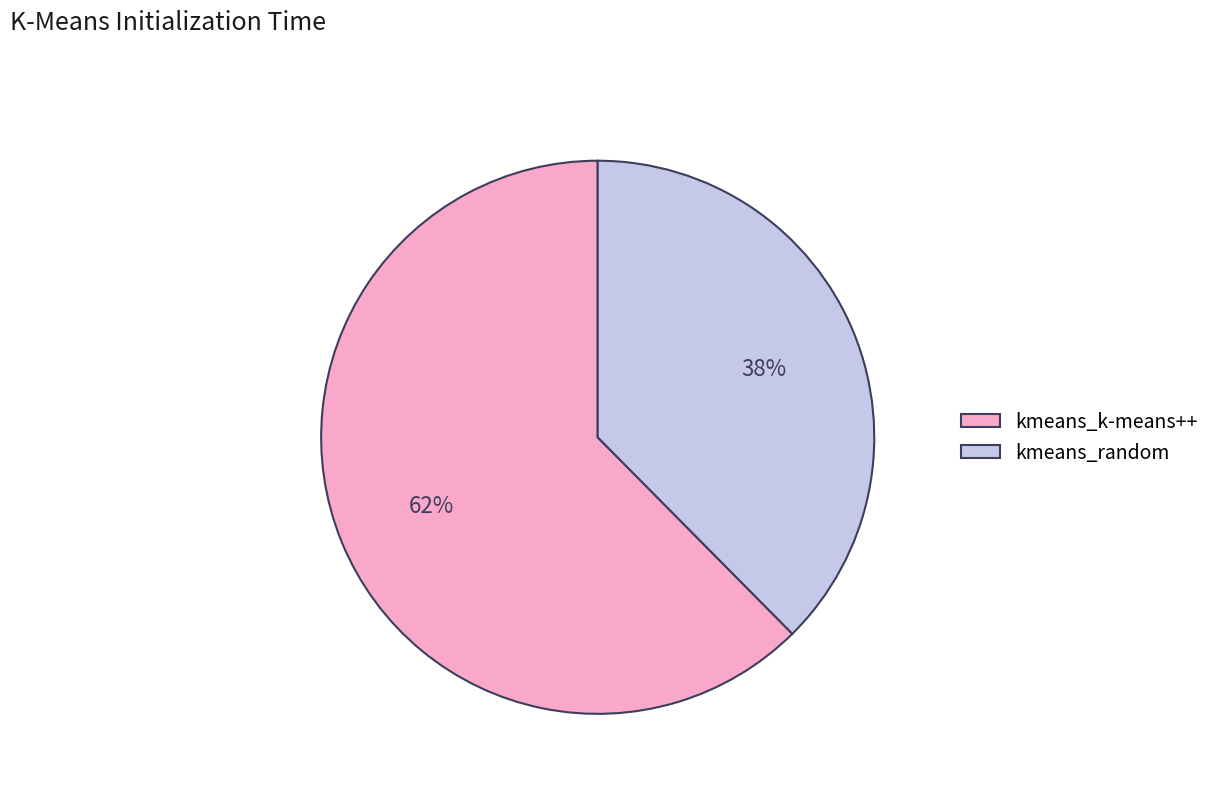

Count the number of slices in the pie.

2